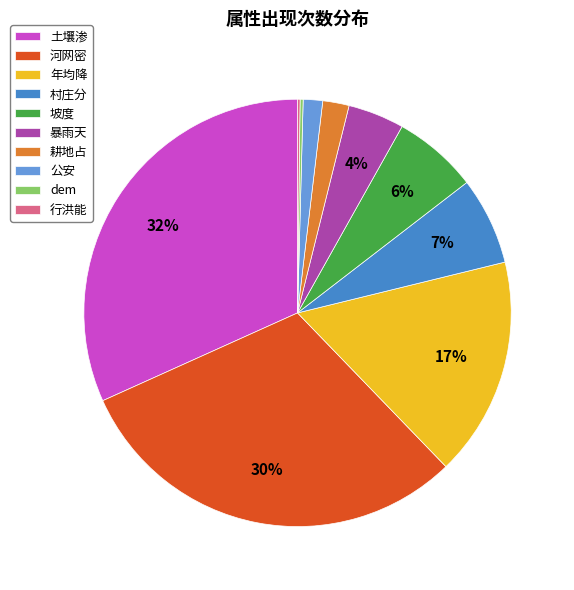

Is there any slice that represents more than half of the pie?

No